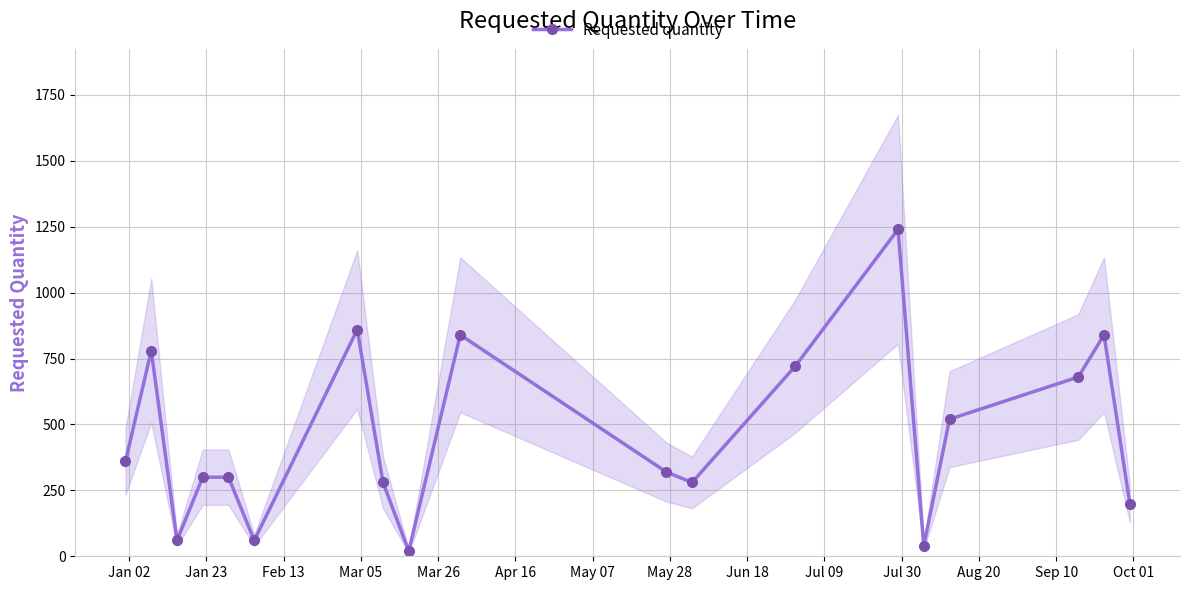

True or false: Requested quantity has more than 1 points higher than both neighbors.

True